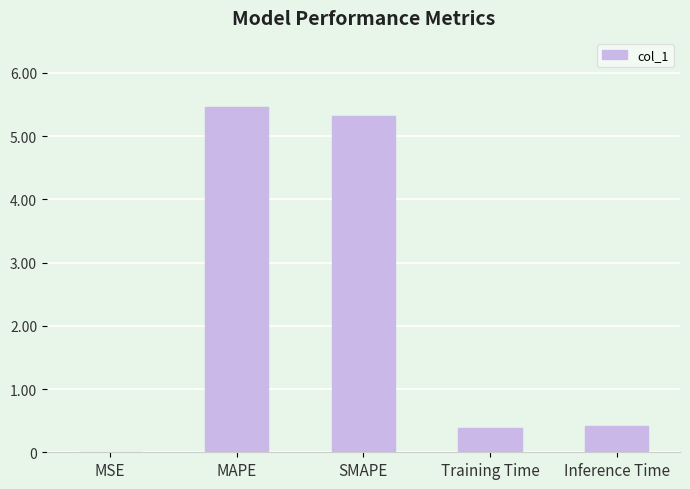

What is the maximum value shown in the chart?

5.5